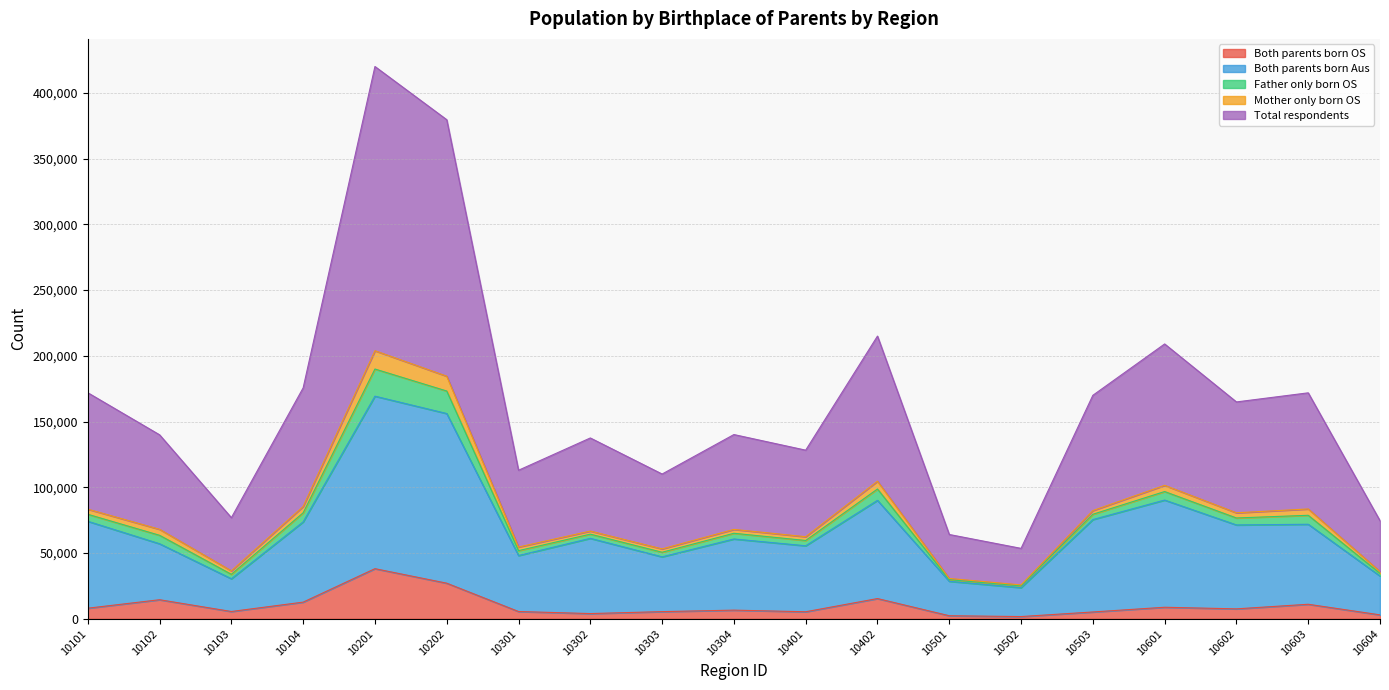

The Both parents born Aus series shows 110366 at 10104. True or false?

False